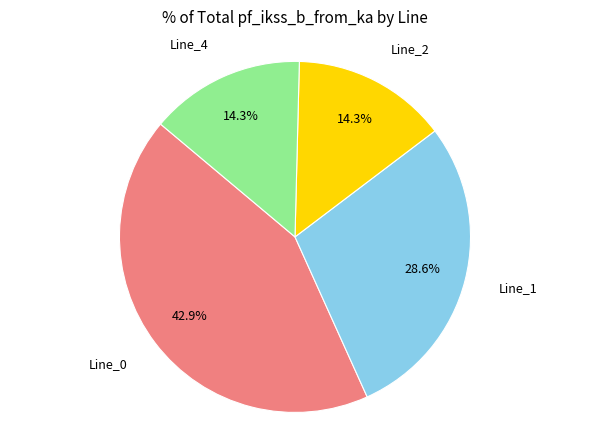

To the nearest percent, what is the average slice percentage?

25%